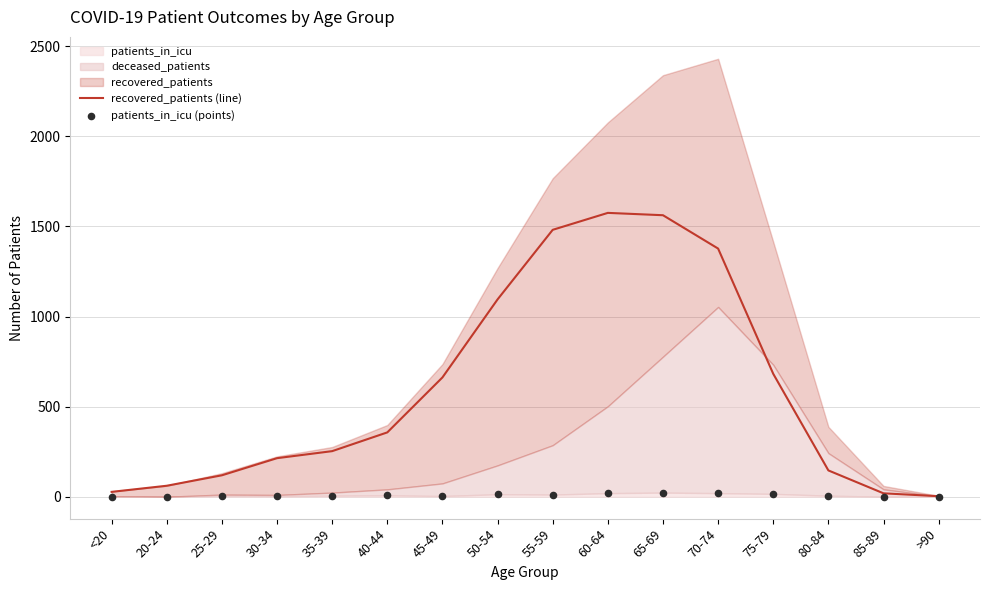

At how many categories does at least one series exceed 1149?

4